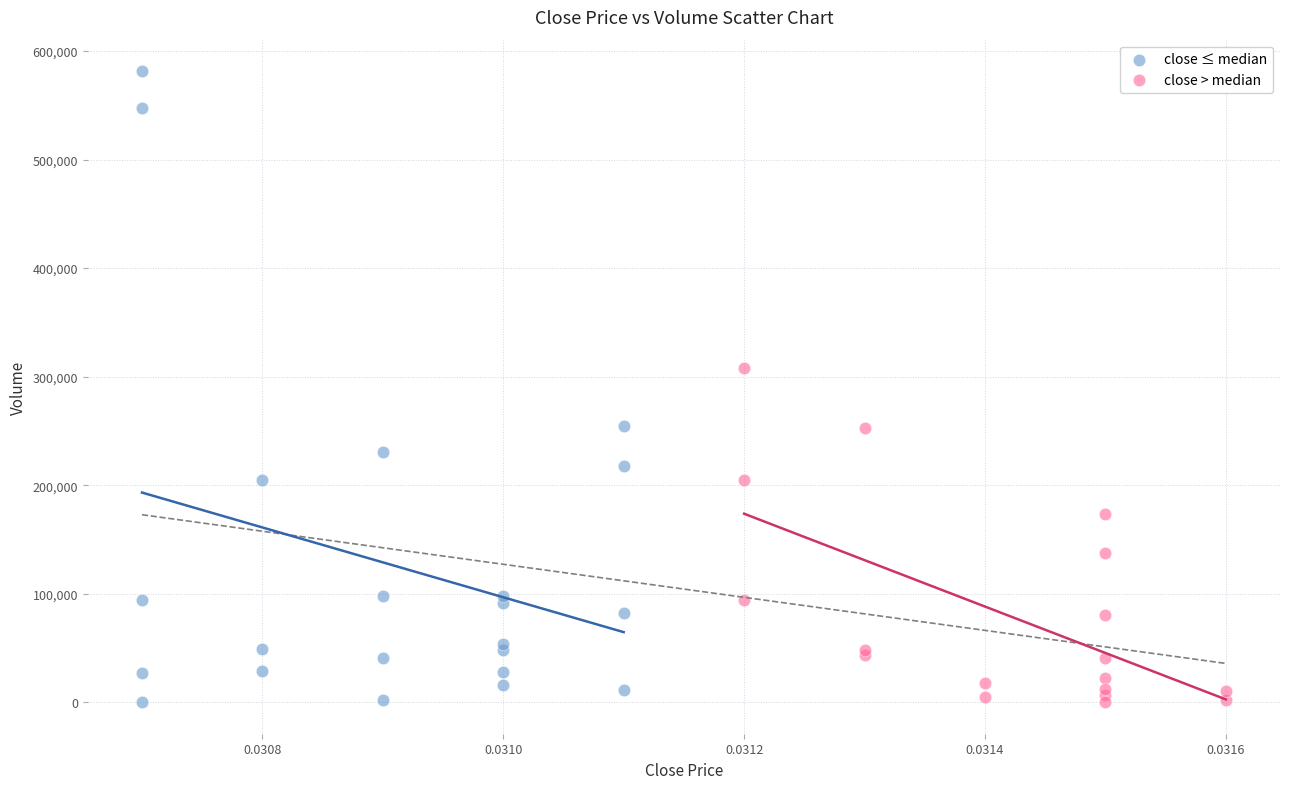

Which series has the largest Y range (max minus min)?

close ≤ median